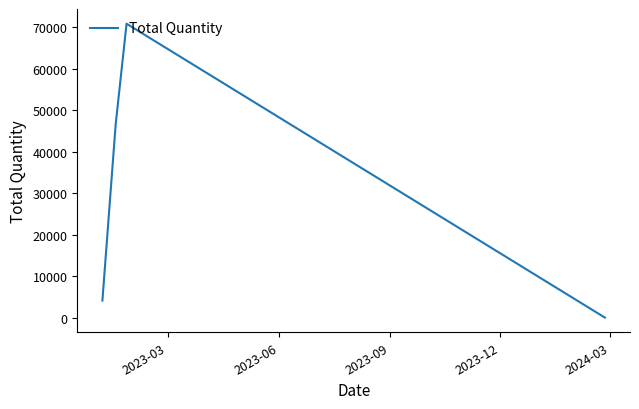

What is the maximum value shown in the chart?

70900